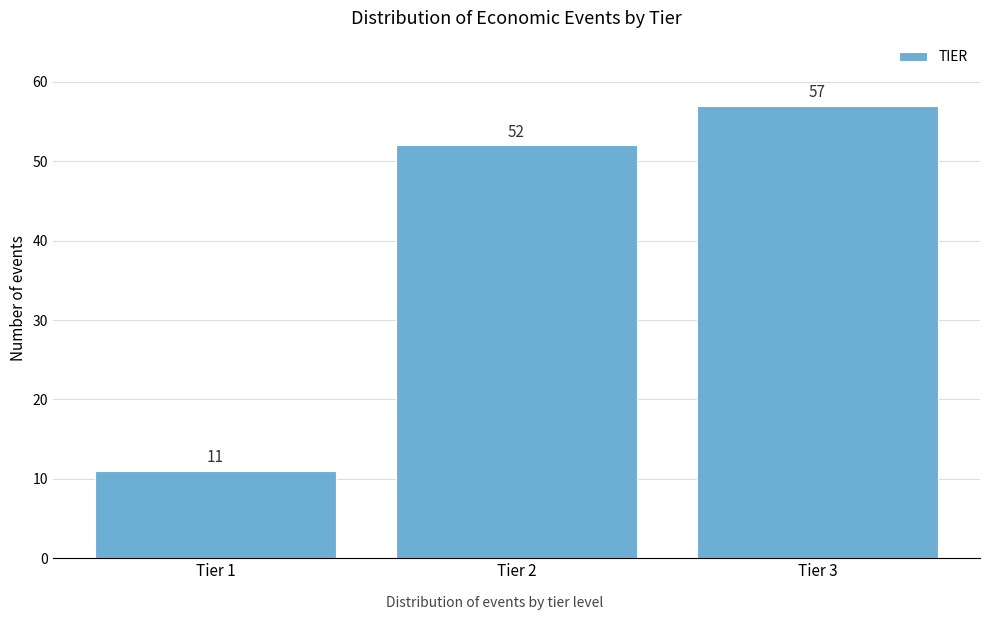

Reading left to right, list all the values displayed in this chart.

11	52	57